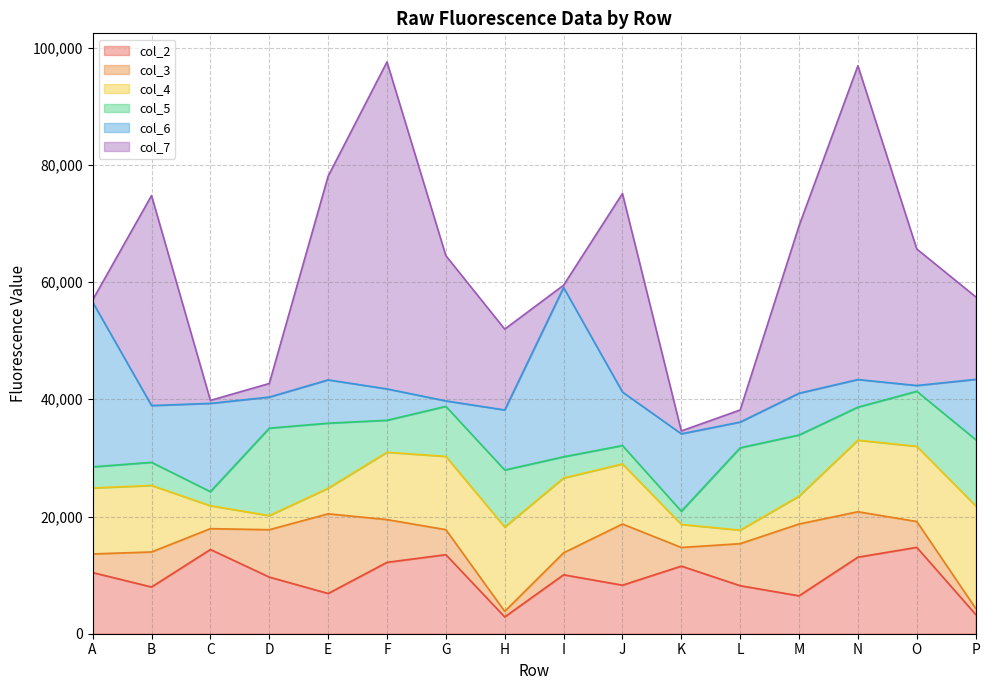

Does the chart display data point markers on the line(s)?

No